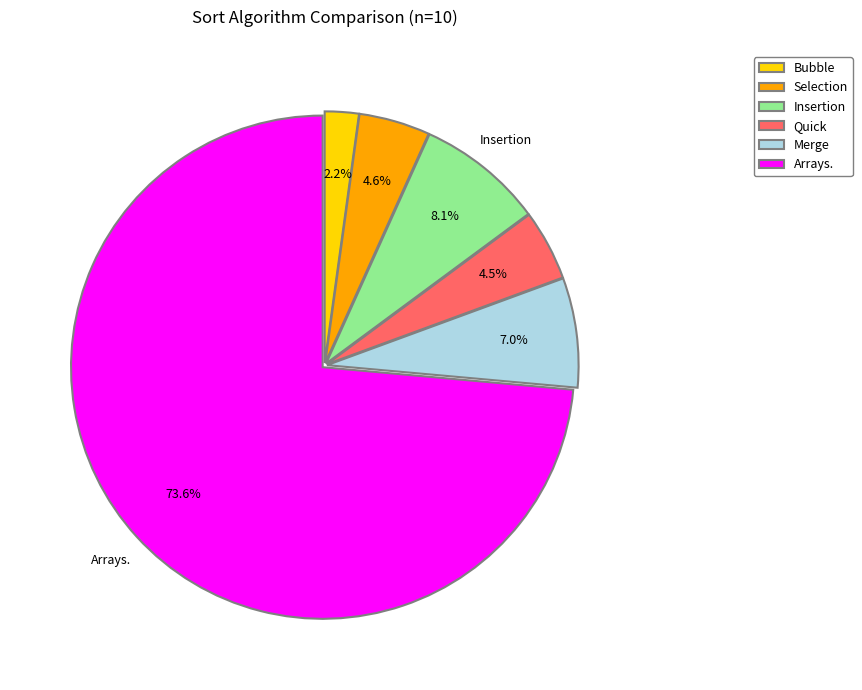

Is there any slice that represents more than half of the pie?

Yes